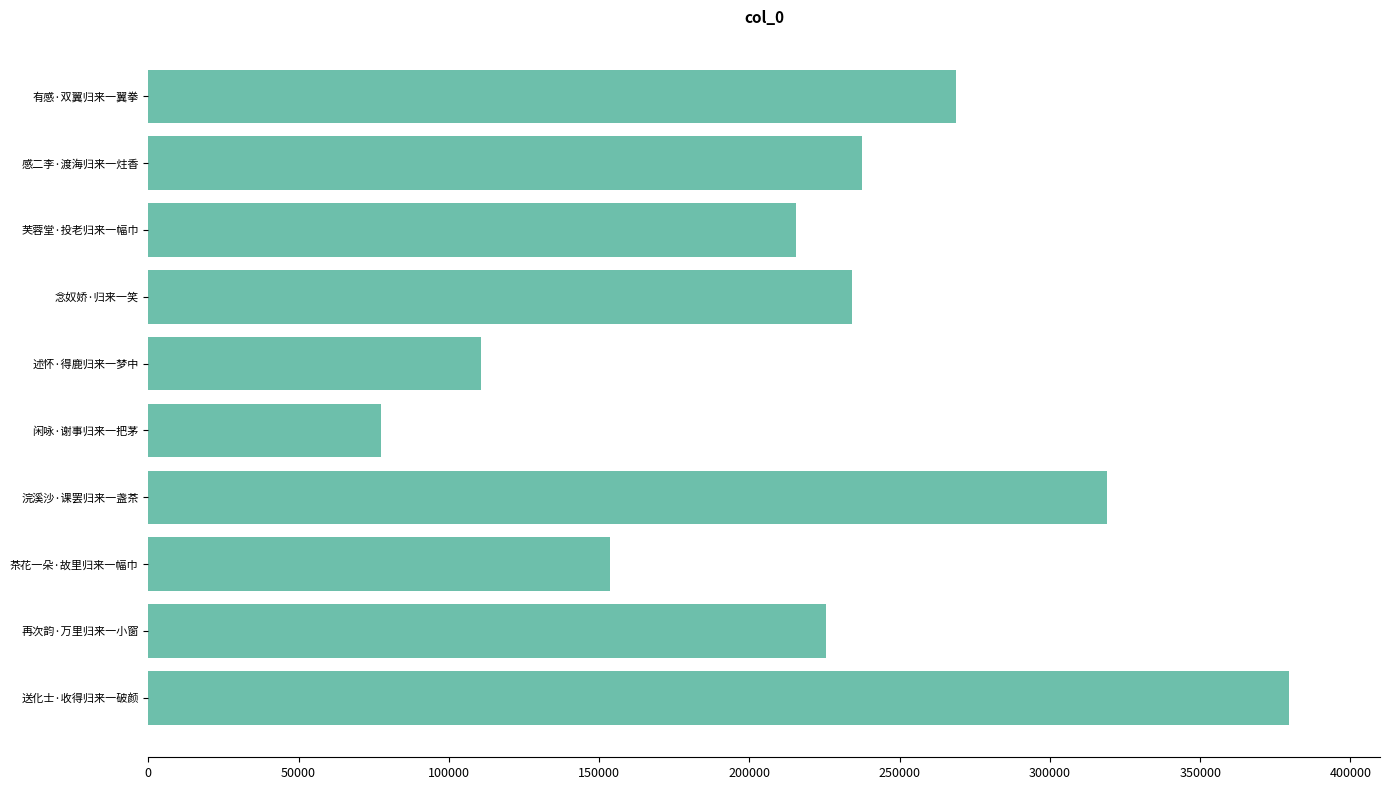

How many bars are there in total?

10